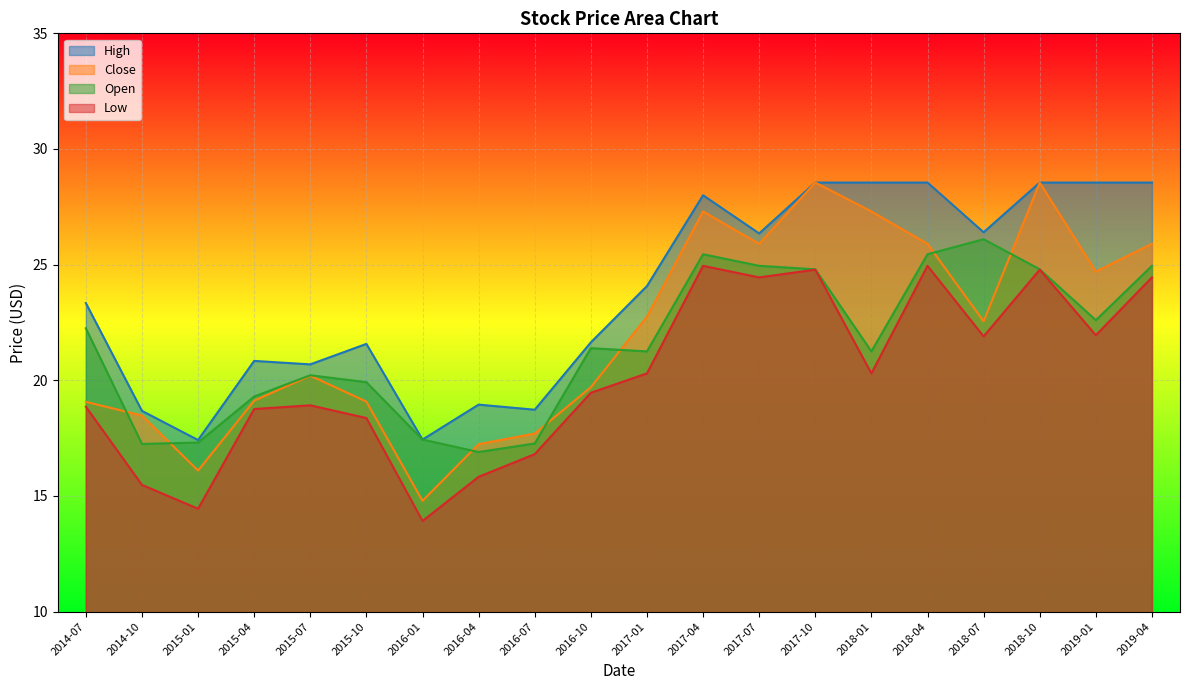

How many lines are shown in the chart?

4